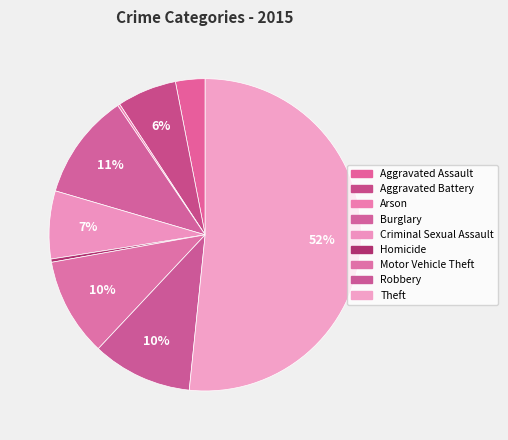

Is it true that Motor Vehicle Theft is 3% of the pie?

False